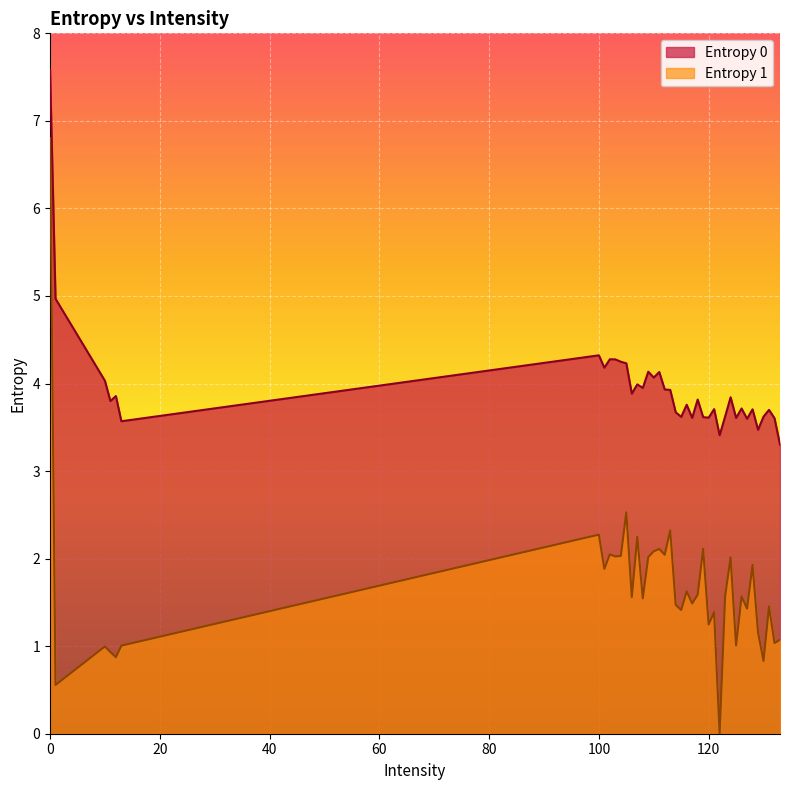

How many interior local peaks does the Entropy 0 series have?

13